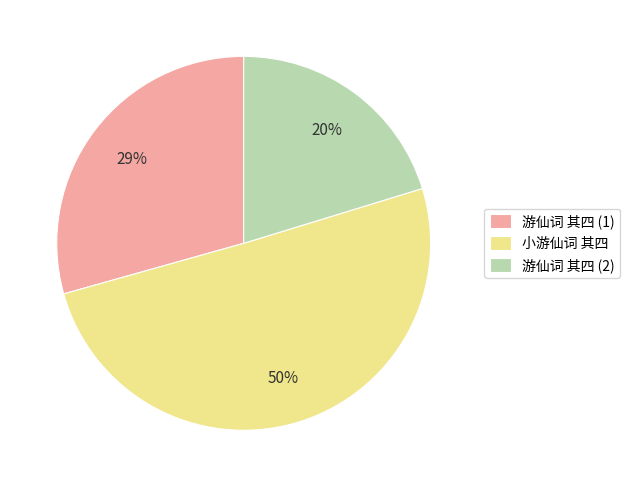

What is the largest slice in the pie chart?

小游仙词 其四